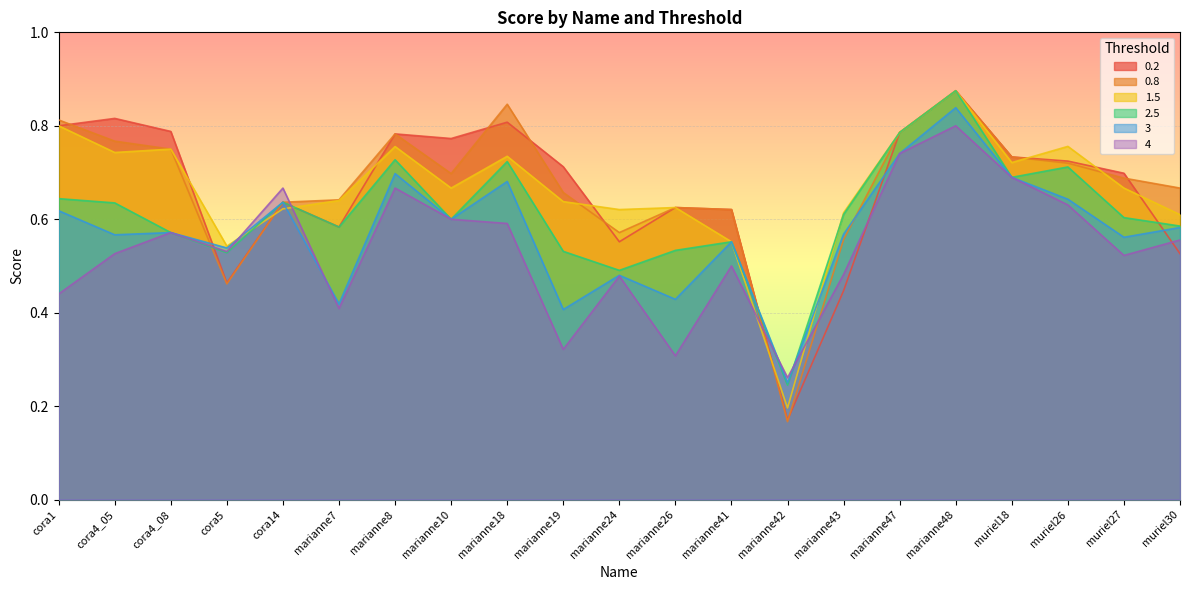

True or false: 0.2 and 2.5 cross at least once.

True